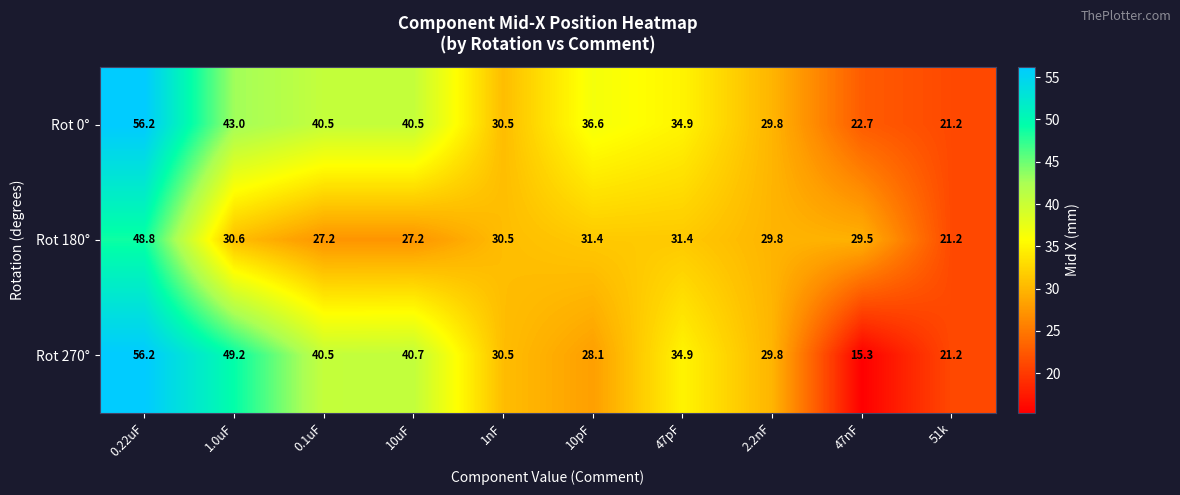

The Rot 270° series shows 21.2 at 51k. True or false?

True